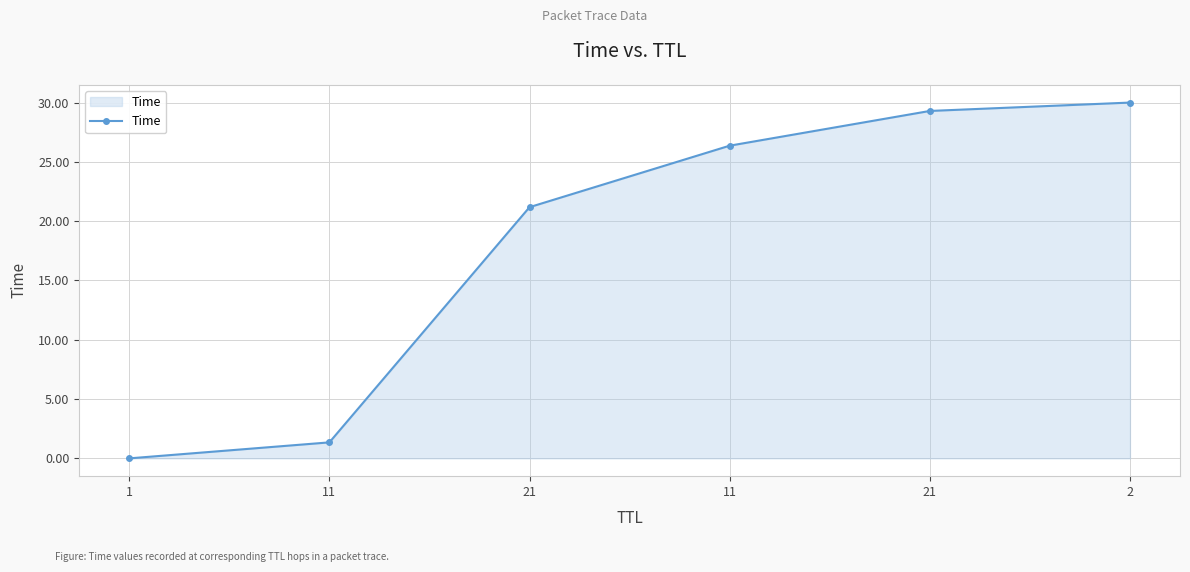

Reading left to right, extract all data points from this chart.

1=0.0	11=1.3	21=21.2	11=26.4	21=29.3	2=30.0